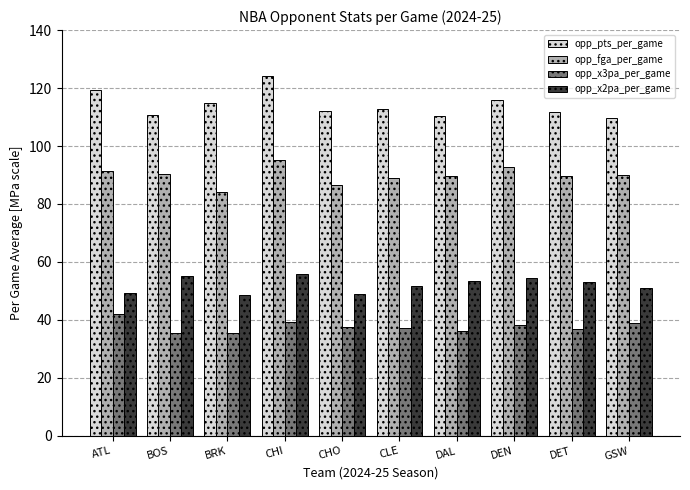

Read the opp_x2pa_per_game value at GSW.

50.9